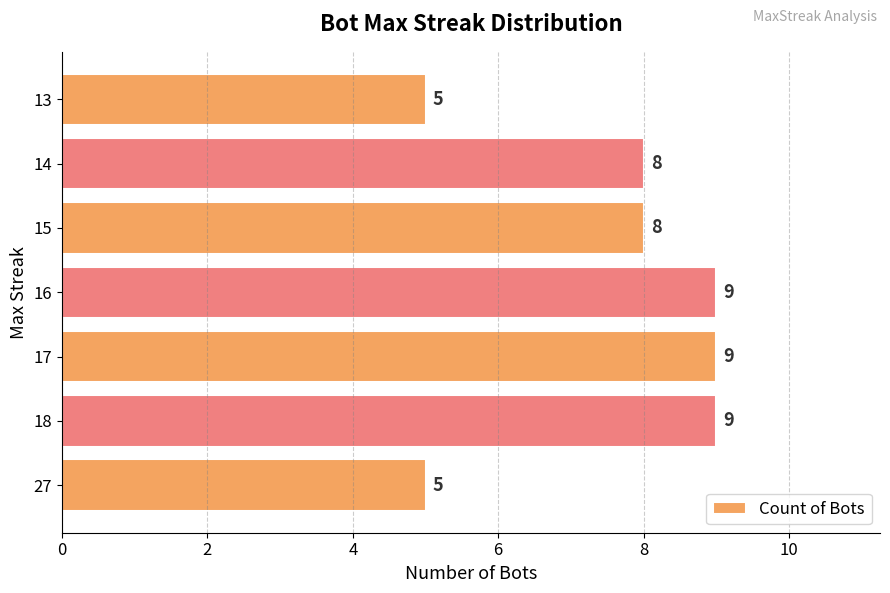

The value at 14 is 8. True or false?

True